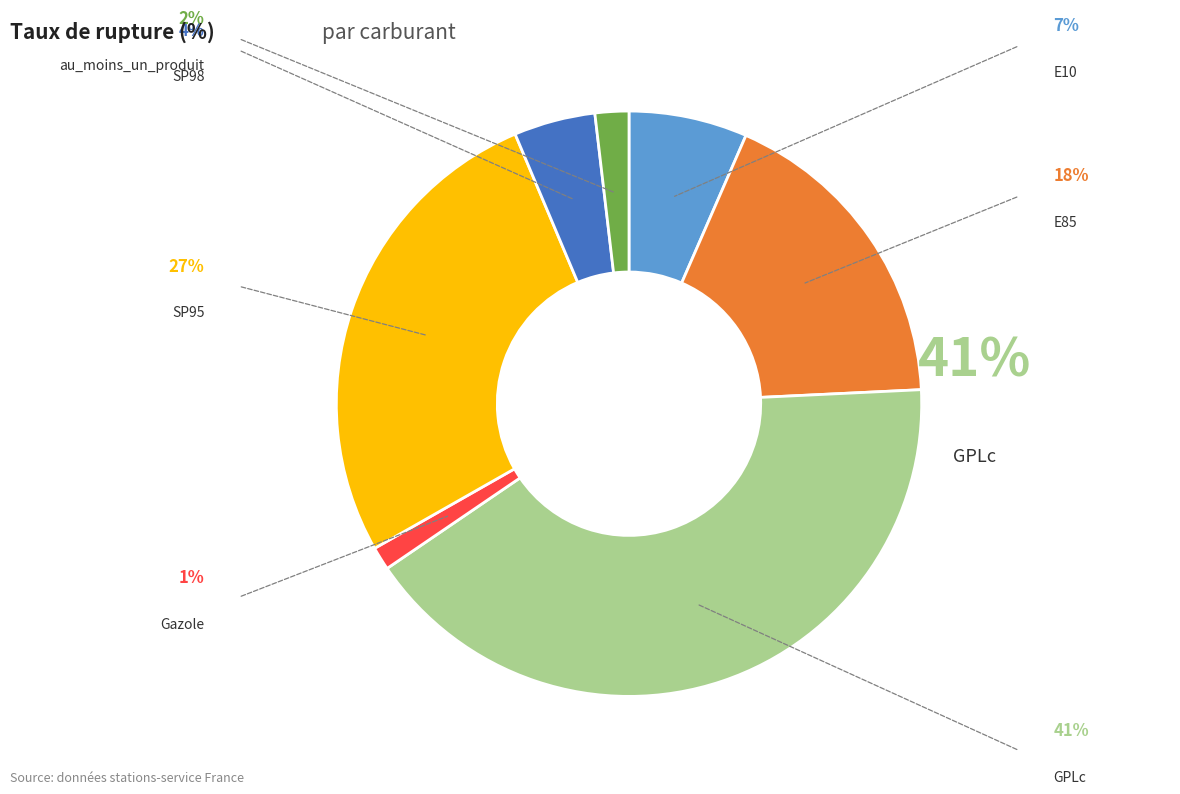

The E85 slice represents 18% of the pie. True or false?

True